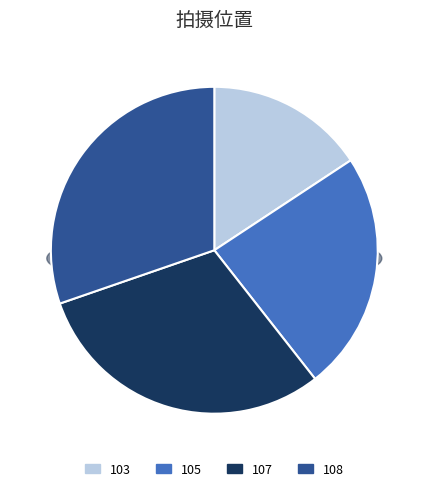

To the nearest percent, what is the difference between the largest and smallest slice percentages?

15%